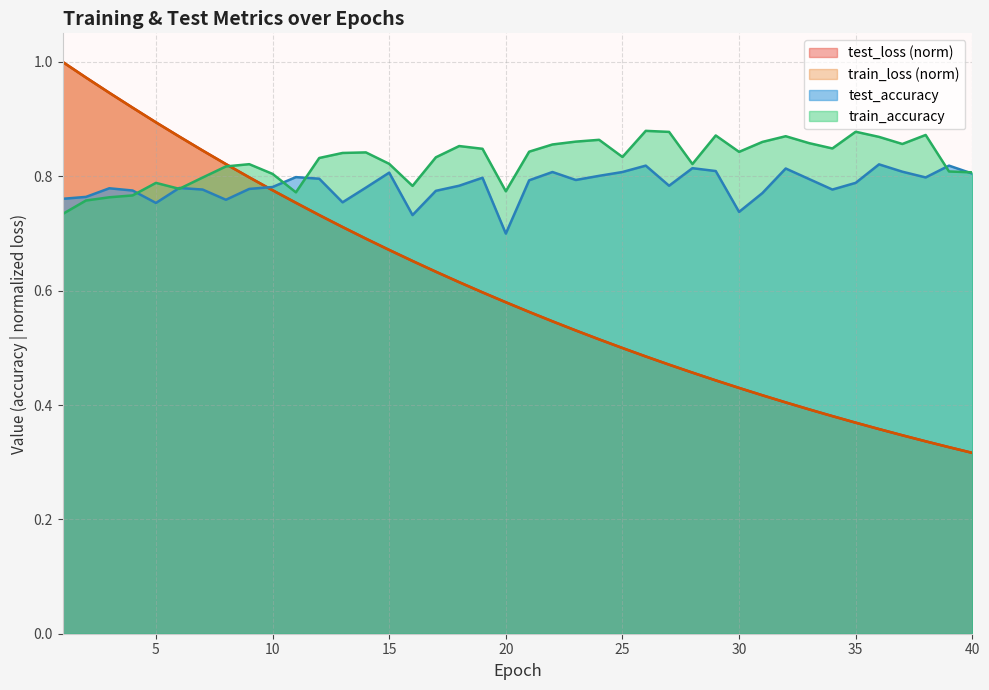

True or false: test_accuracy has a value of 0.8 at 8.

True